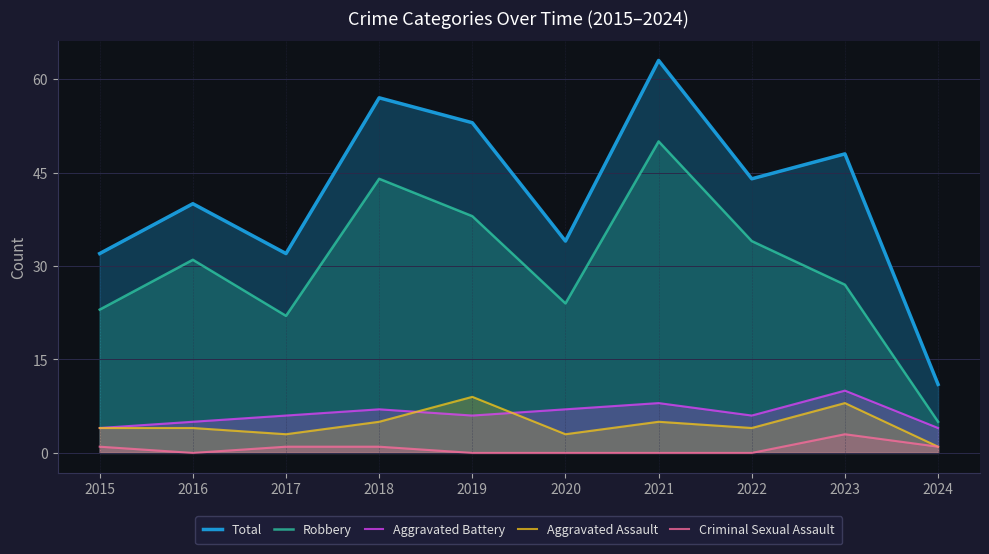

The Aggravated Battery series shows 5 at 2016. True or false?

True